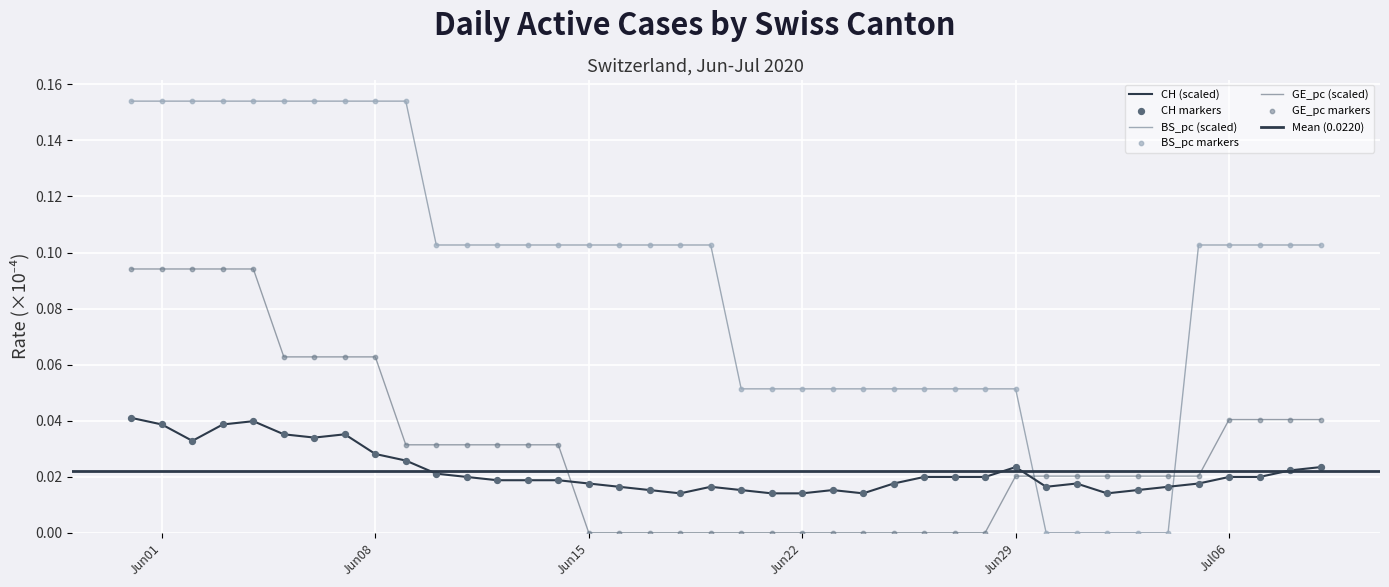

At how many categories does at least one series exceed 0?

40